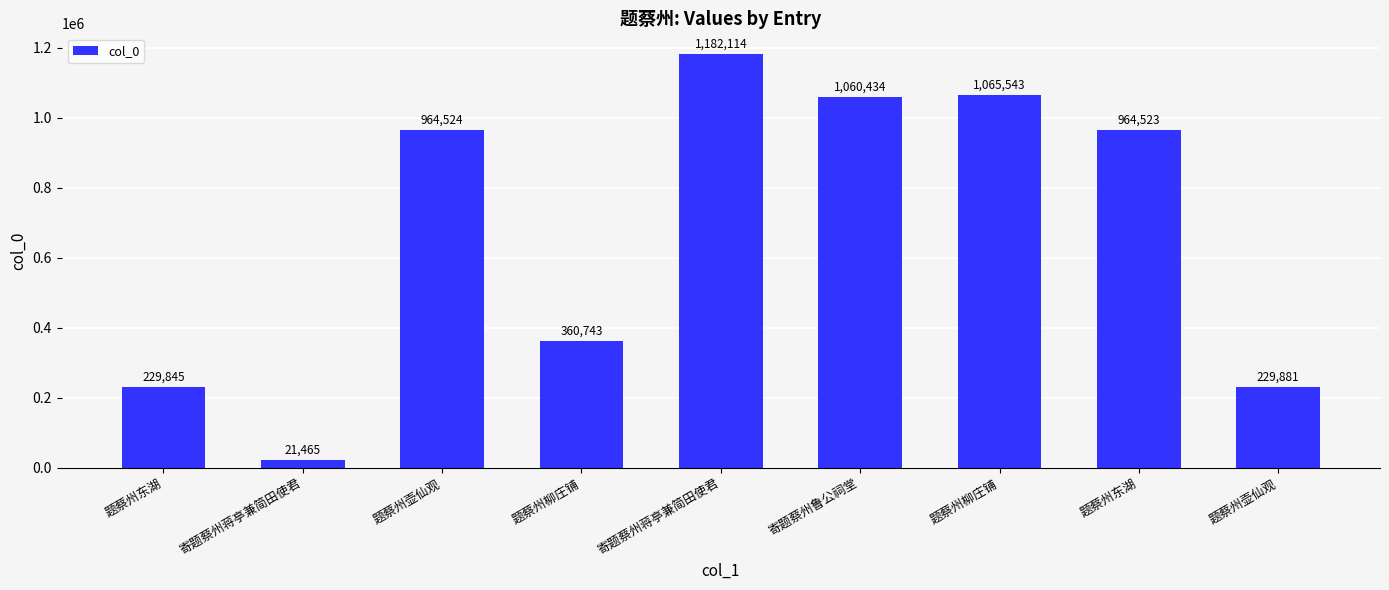

Count the number of data series in this chart.

1